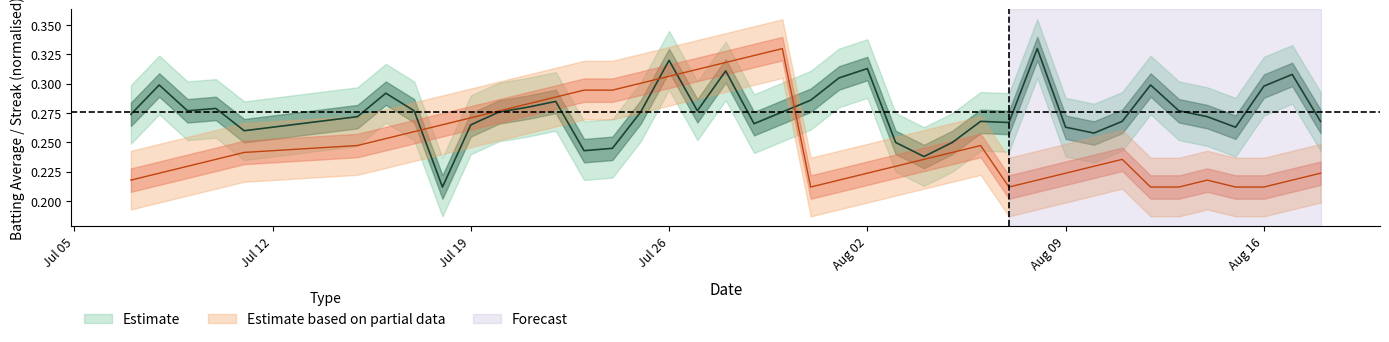

At how many categories does at least one series exceed 0?

40